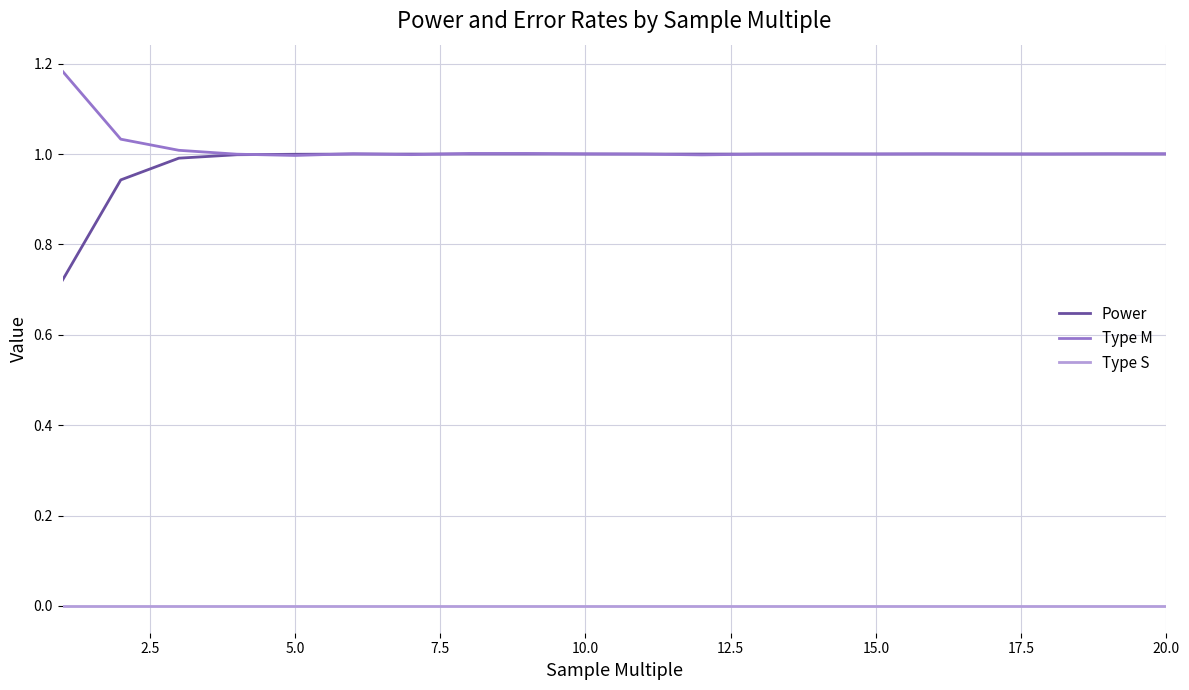

What is the difference between the maximum and minimum values in the Type M series?

0.2